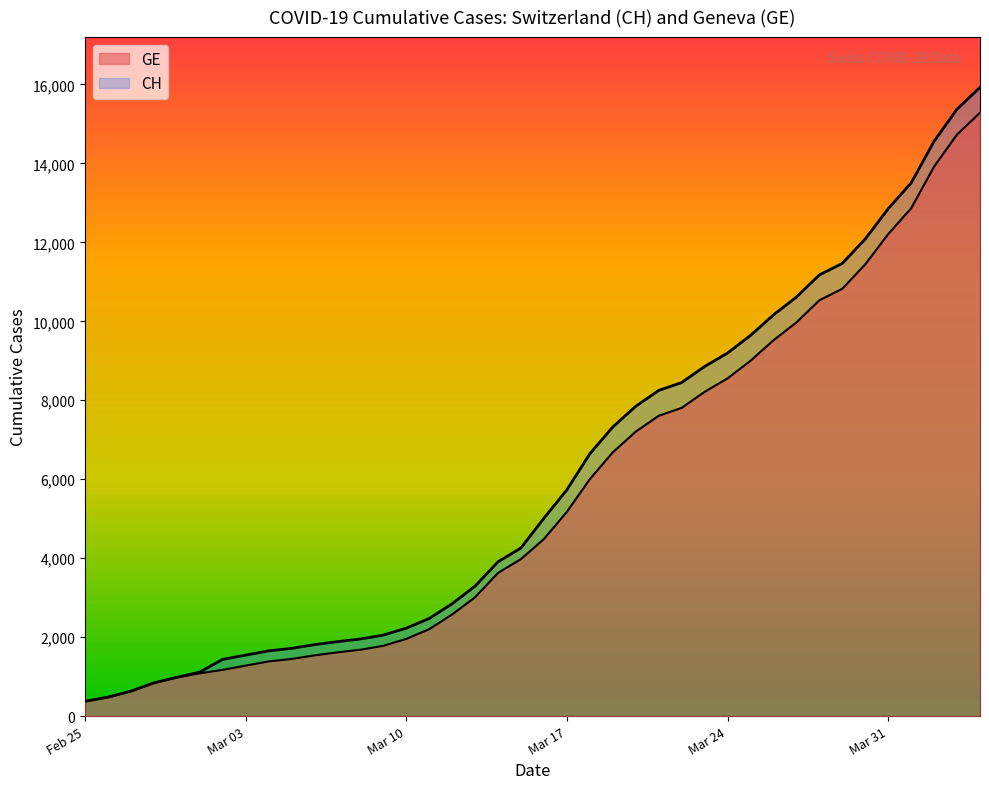

True or false: GE and CH intersect in this chart.

False